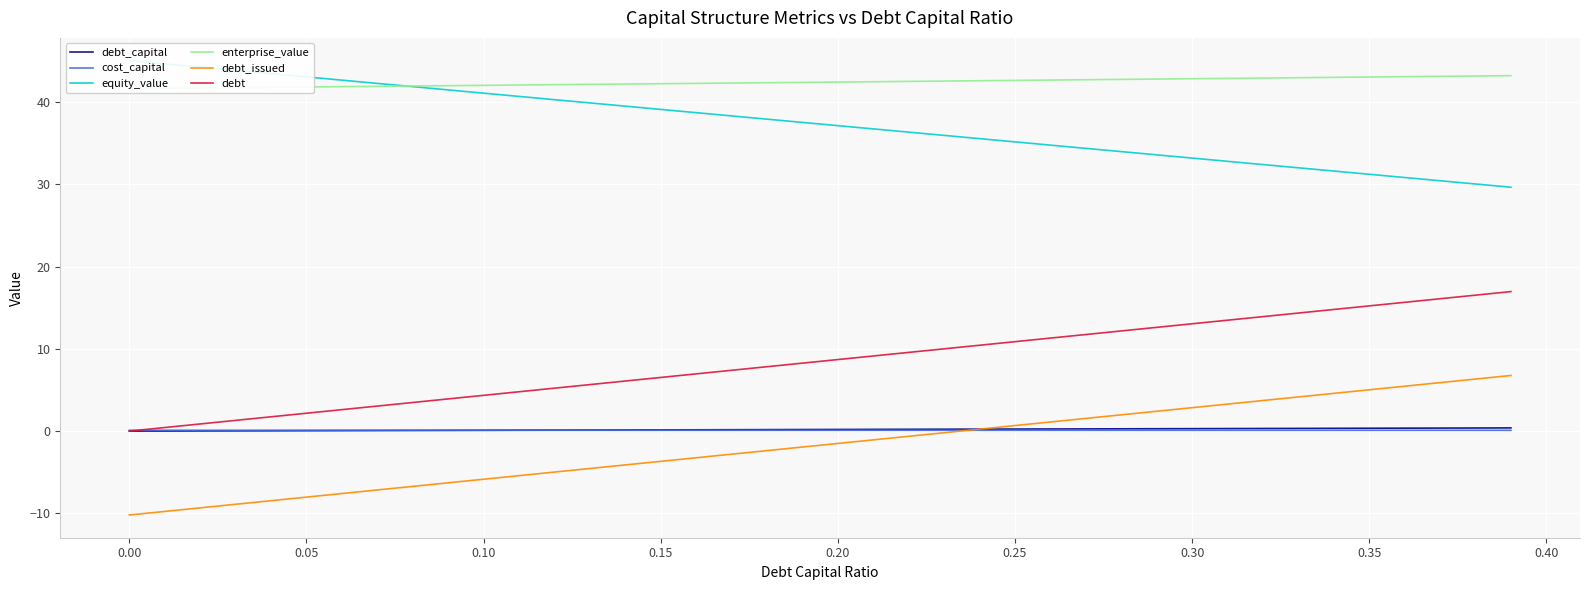

What is the maximum value shown in the chart?

45.0